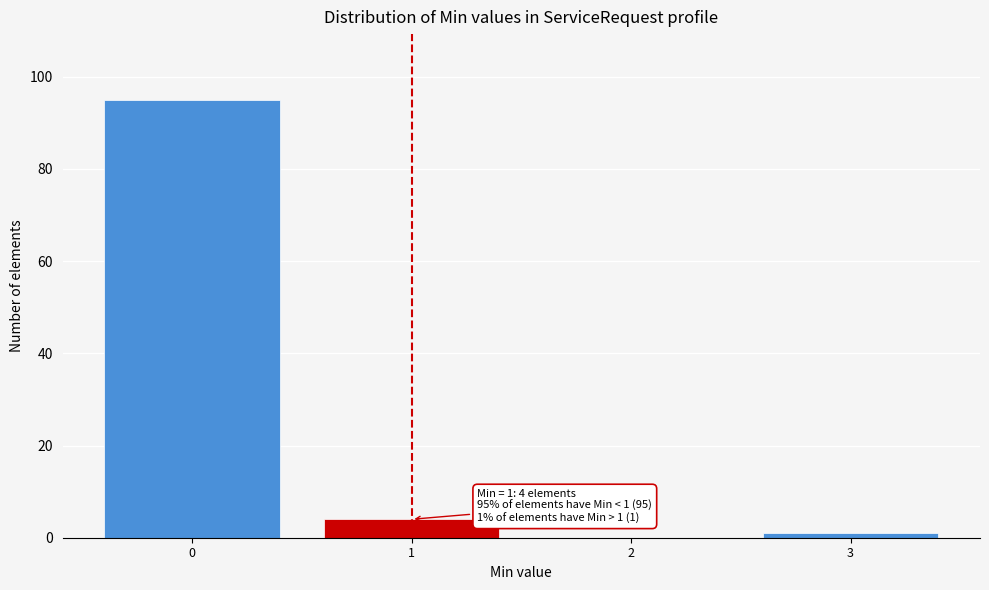

Which range on the x-axis has the tallest bar?

-0.5 to 0.5